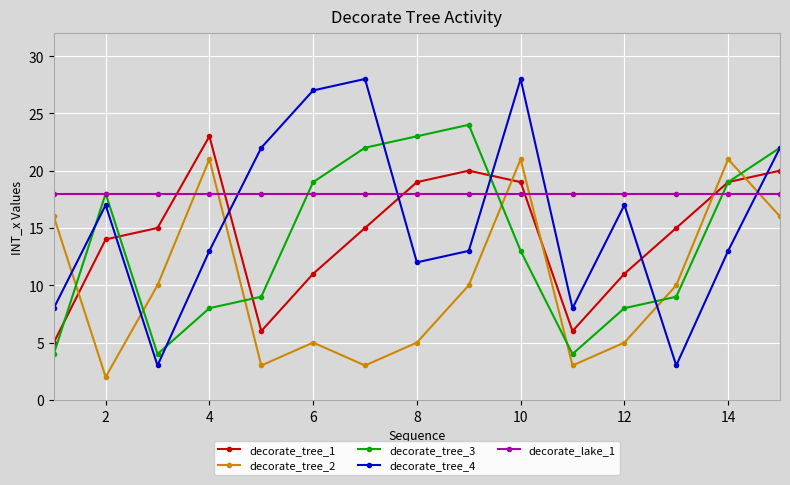

True or false: decorate_tree_4 and decorate_lake_1 intersect in this chart.

True